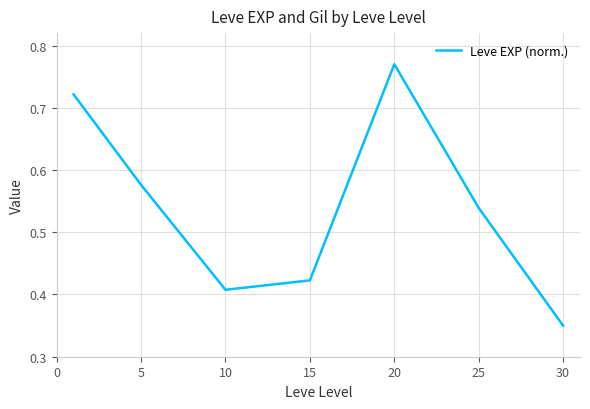

What is the sum of all values?

3.8